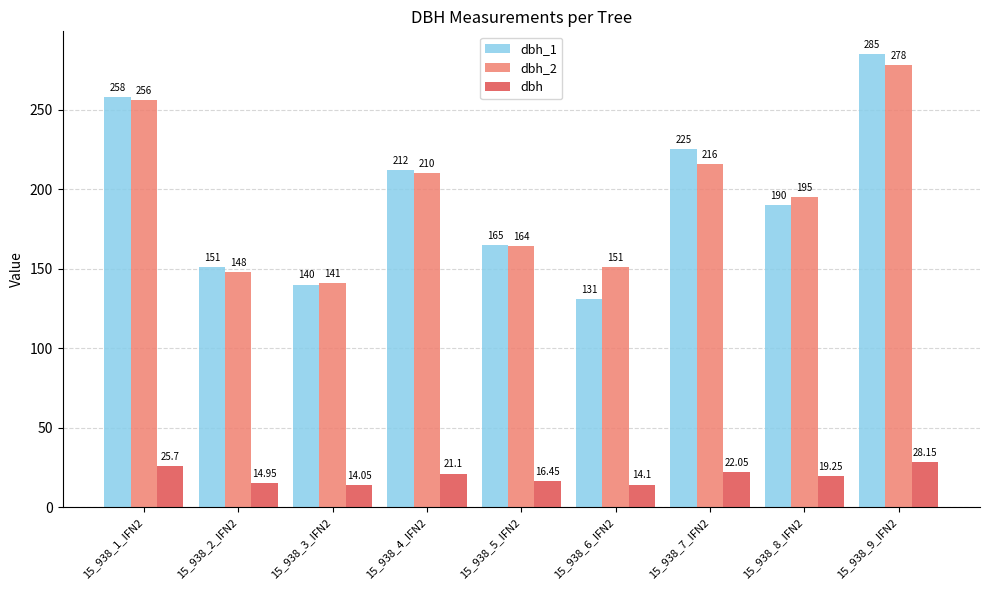

Are the bars grouped side by side (vs. stacked)?

Yes